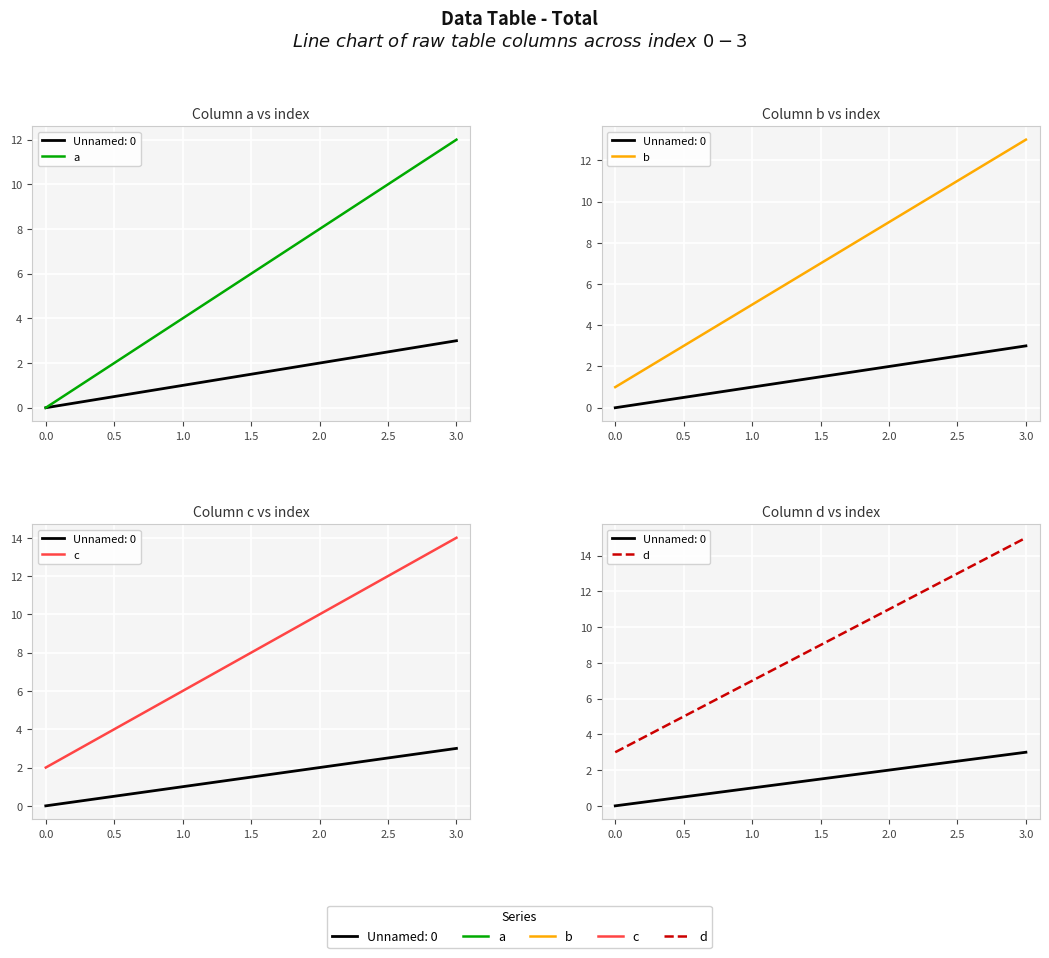

What is the maximum value for a?

12